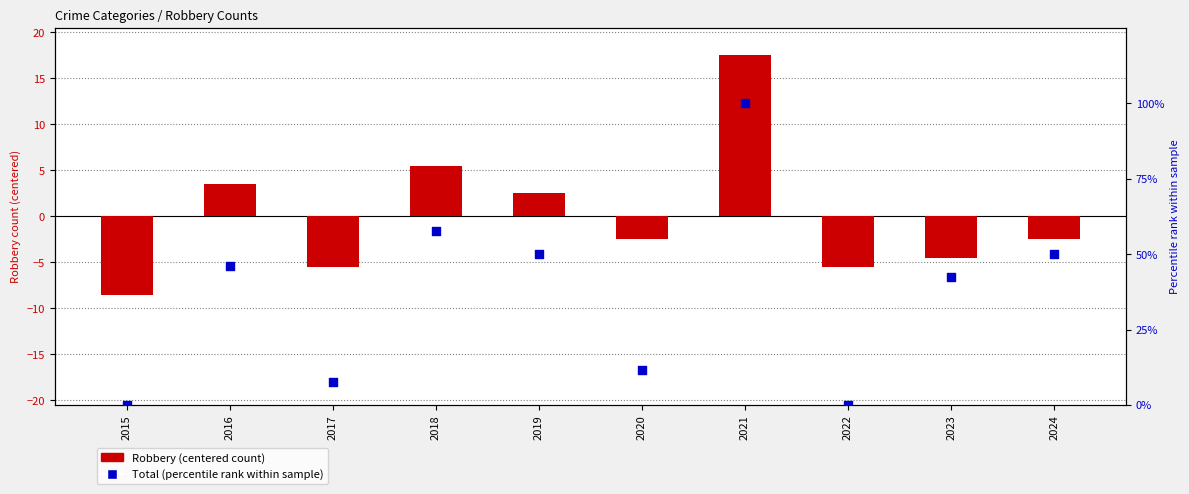

Which series has the largest total across all categories?

Total (percentile)